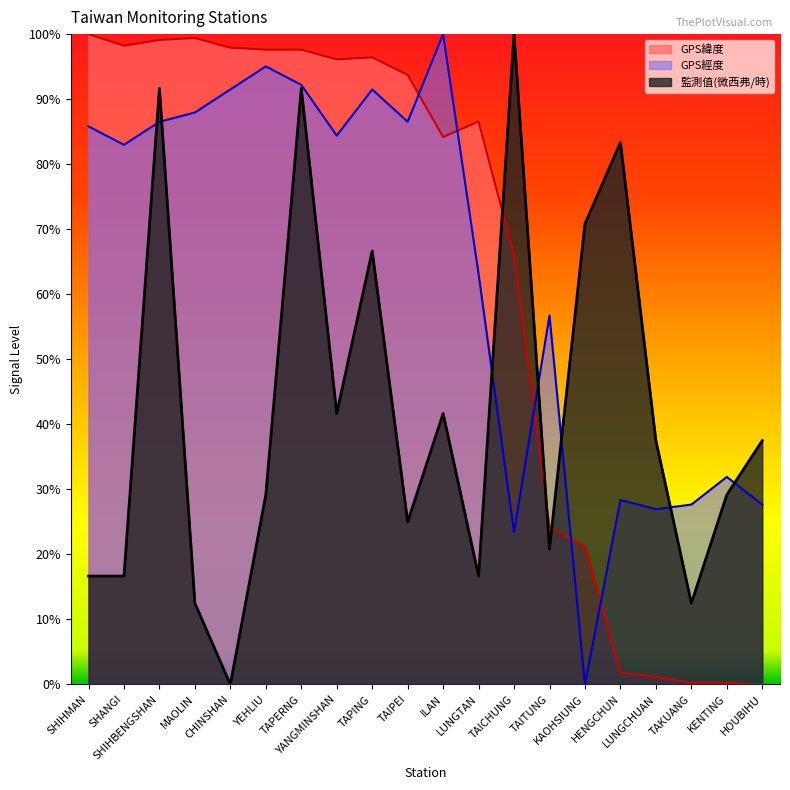

In 監測值(微西弗/時), how many points are lower than both neighbors (excluding endpoints)?

6